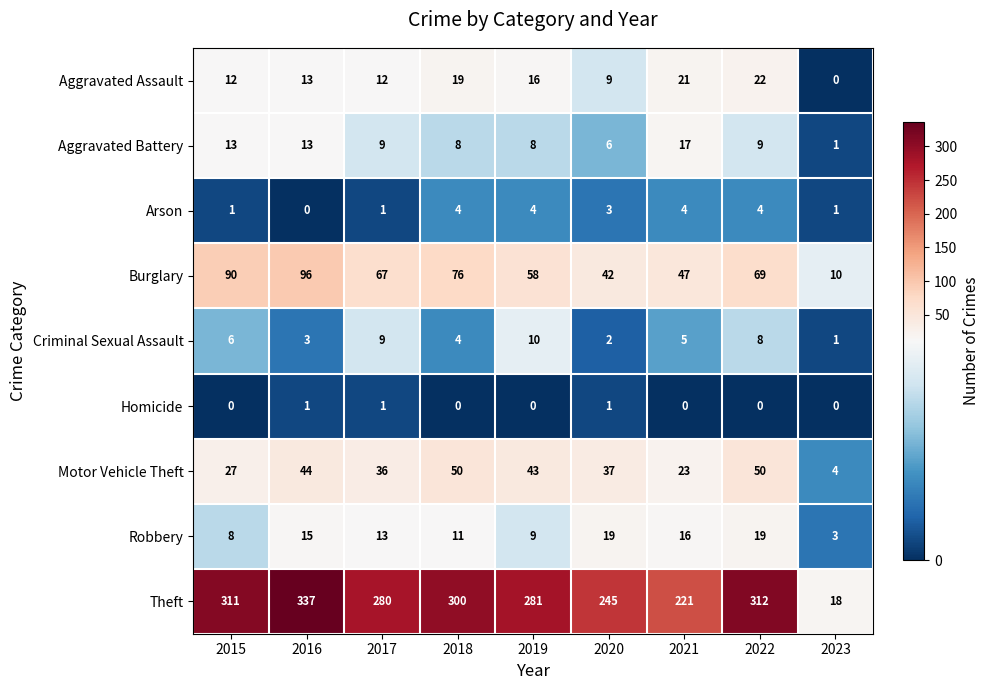

Which series has the largest range (max minus min)?

Theft